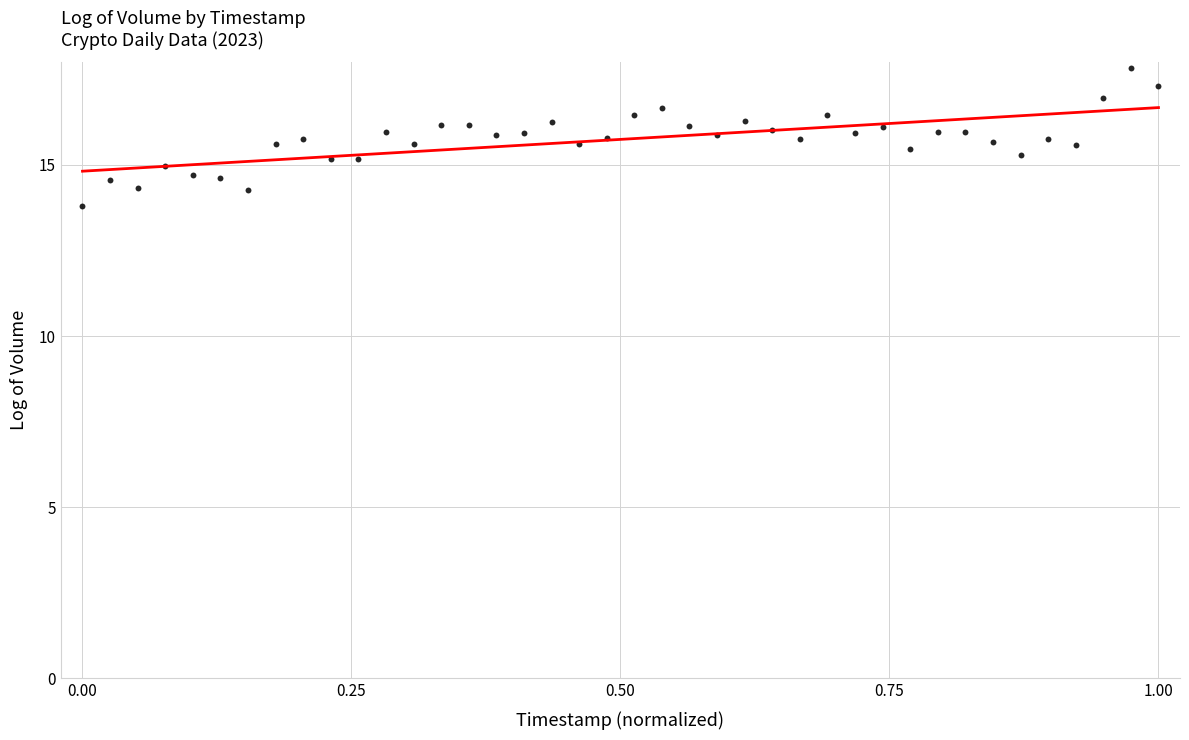

What is the range of Y values (max minus min)?

4.0